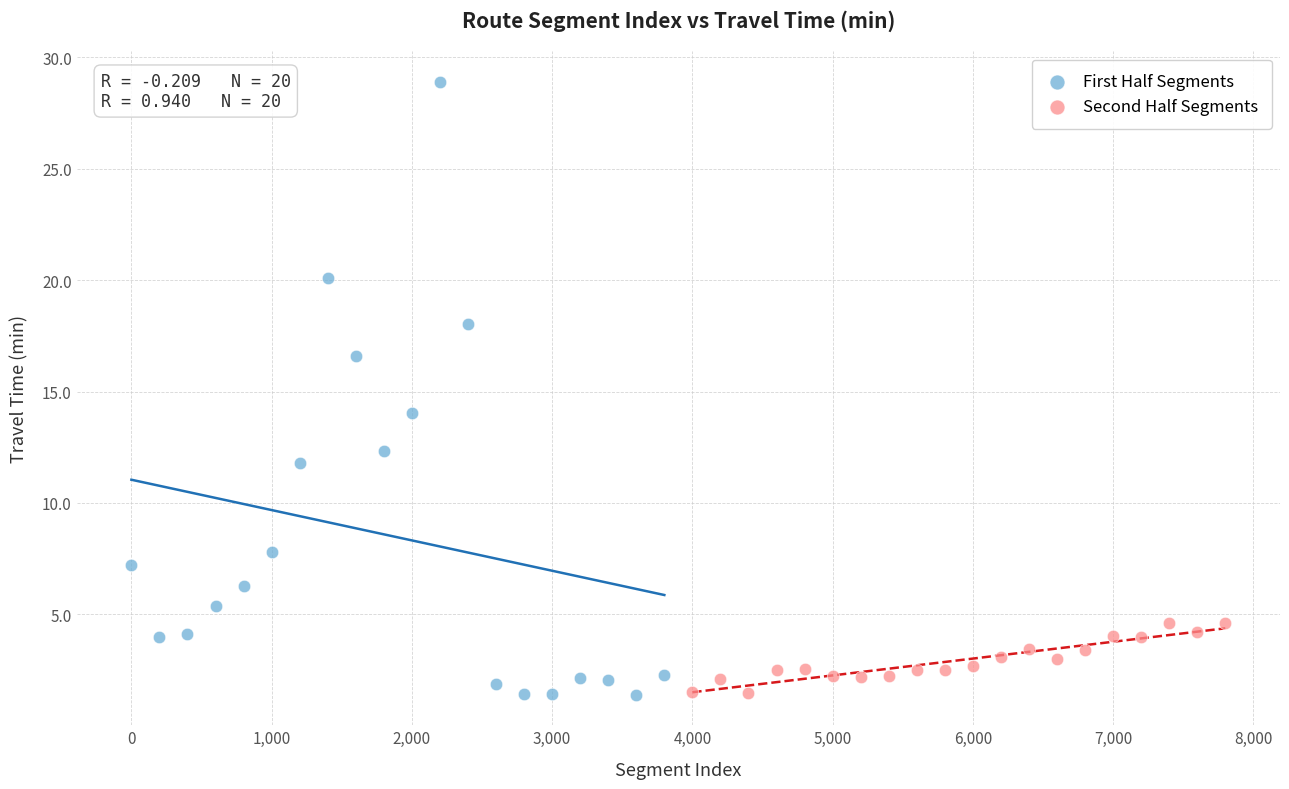

Which series has the widest spread of Y values?

First Half Segments